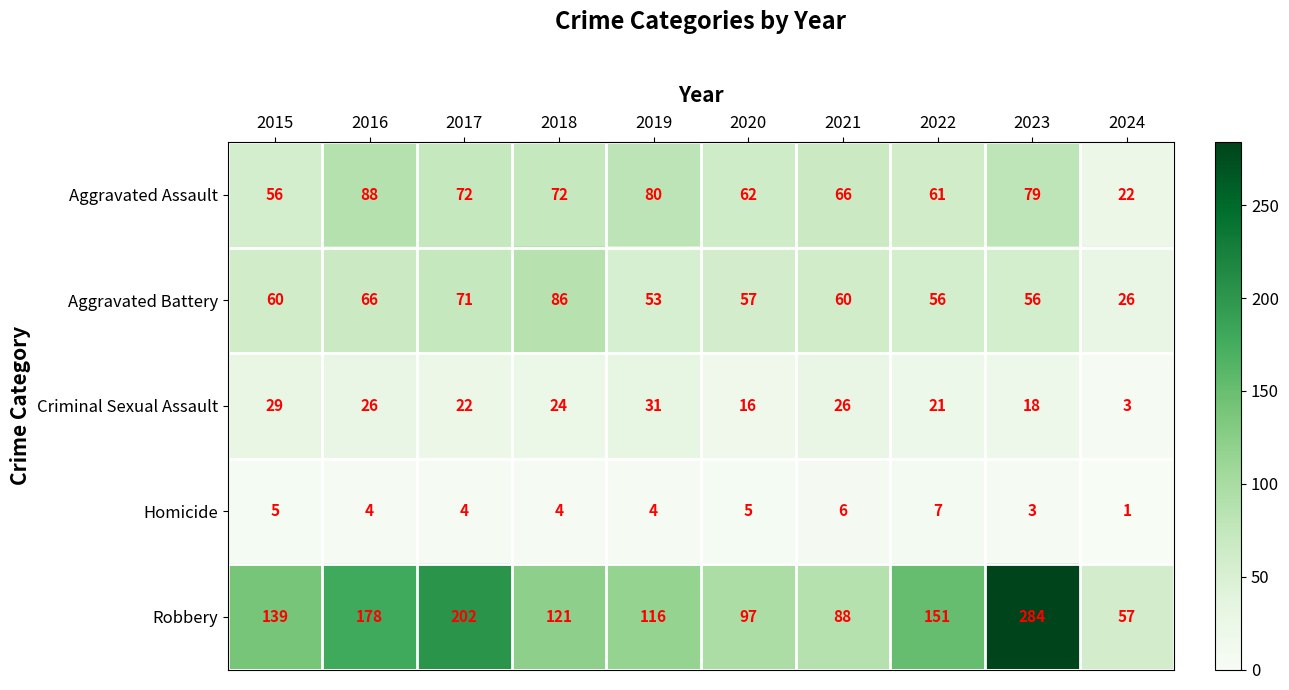

What is the spread (max minus min) of values at 2022?

144